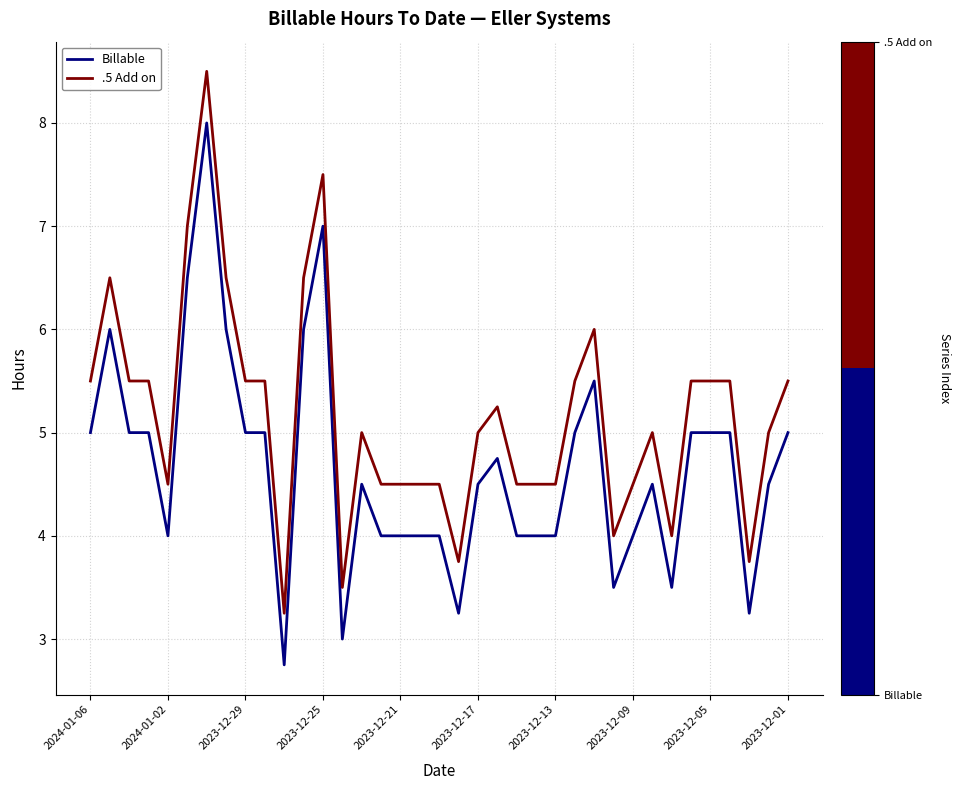

Which series has the largest total across all categories?

.5 Add on